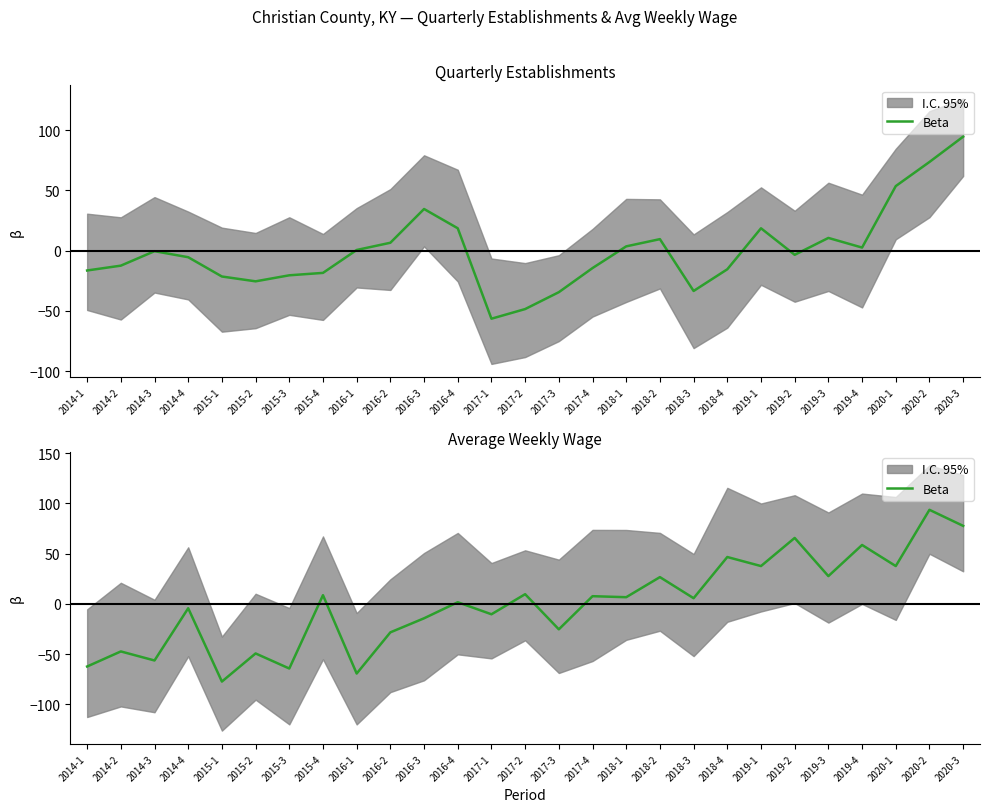

Does the chart display data point markers on the line(s)?

No